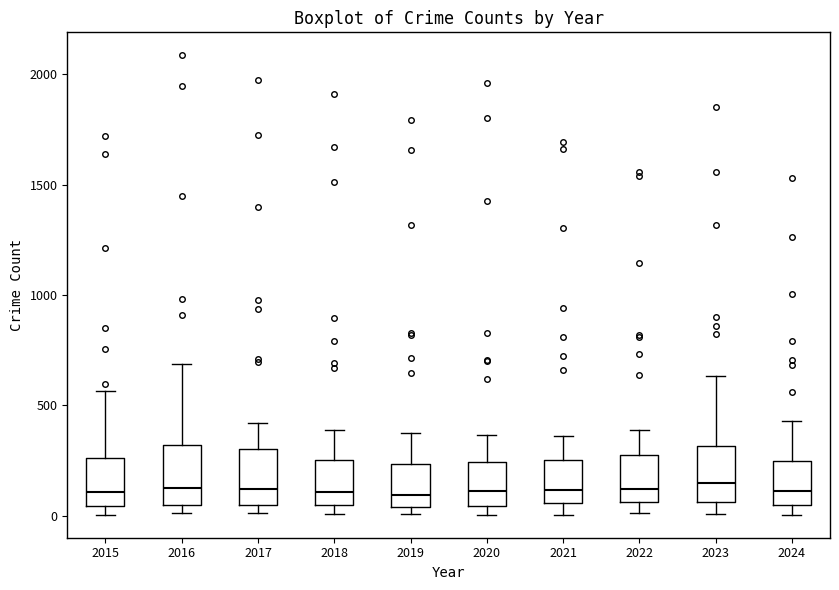

Reading left to right, transcribe this box plot: for each box, give where its median line is, the range the box spans, and where its two whiskers end, as read against the y-axis. The values are not printed on the chart, so give them approximately, as read against the axis.

2015: median 100, box 50 to 250, whiskers 0 to 550
2016: median 150, box 50 to 300, whiskers 0 to 700
2017: median 100, box 50 to 300, whiskers 0 to 400
2018: median 100, box 50 to 250, whiskers 0 to 400
2019: median 100, box 50 to 250, whiskers 0 to 400
2020: median 100, box 50 to 250, whiskers 0 to 350
2021: median 100, box 50 to 250, whiskers 0 to 350
2022: median 100, box 50 to 250, whiskers 0 to 400
2023: median 150, box 50 to 300, whiskers 0 to 650
2024: median 100, box 50 to 250, whiskers 0 to 450